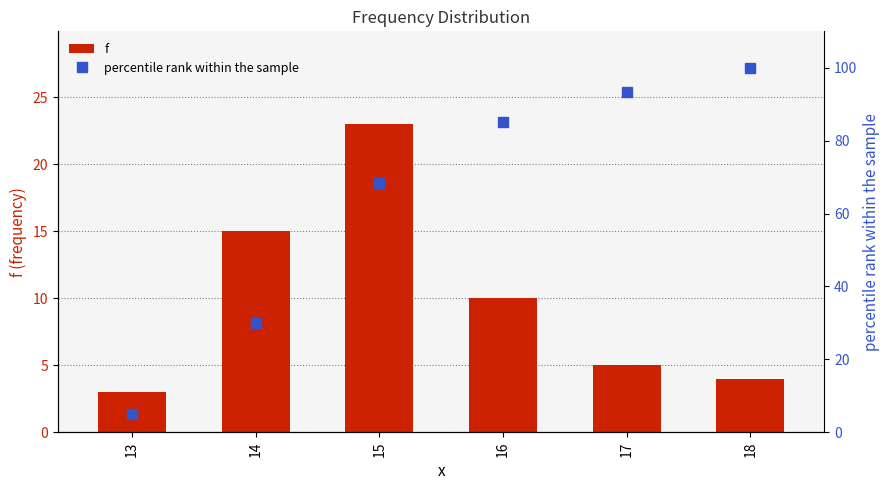

What is the lowest value of the f series?

3